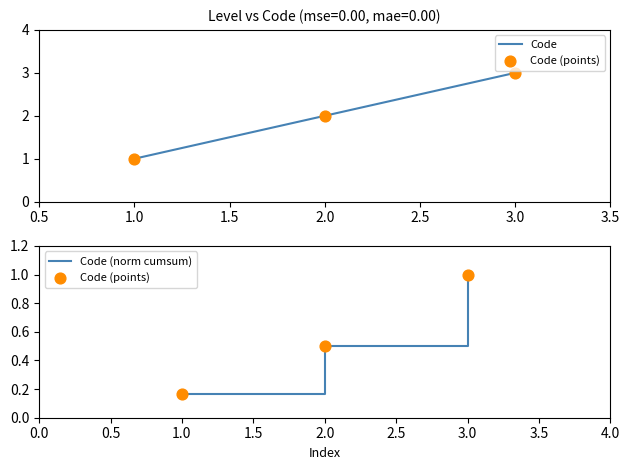

At how many categories does at least one series exceed 0?

3